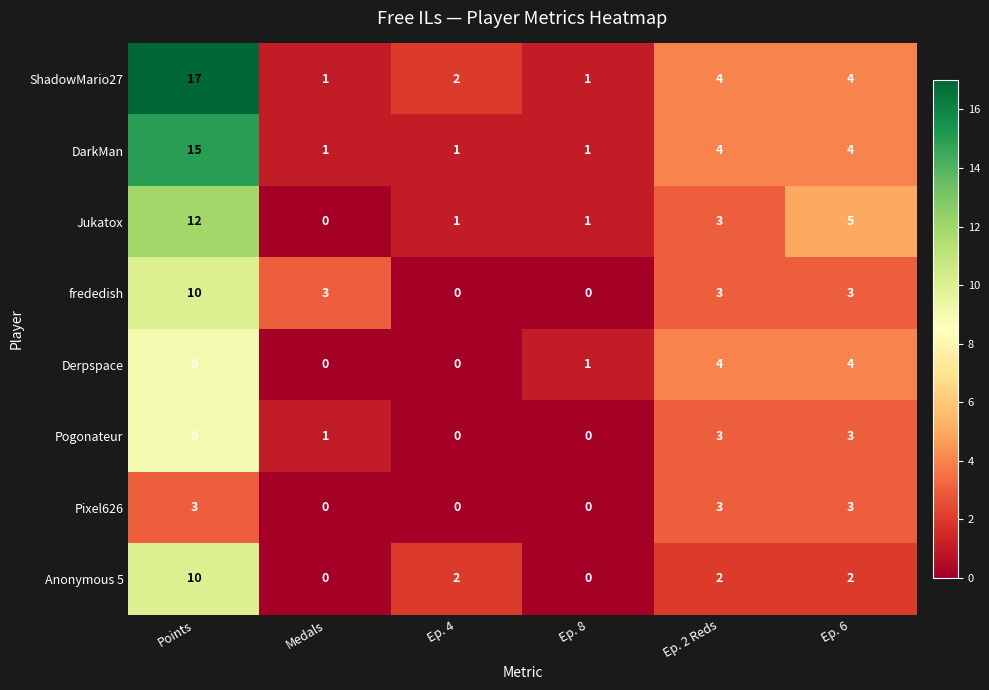

Count the DarkMan values in the range 1 to 4.

5